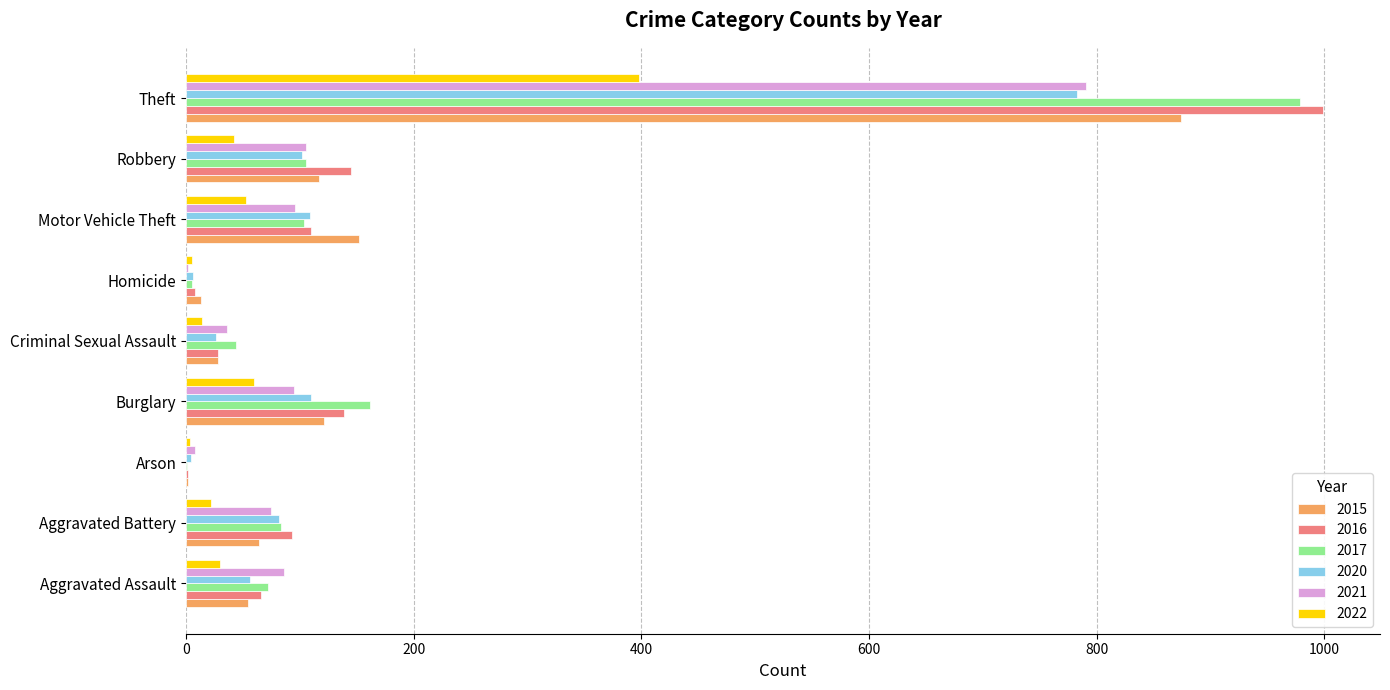

How many distinct data groups are displayed?

6